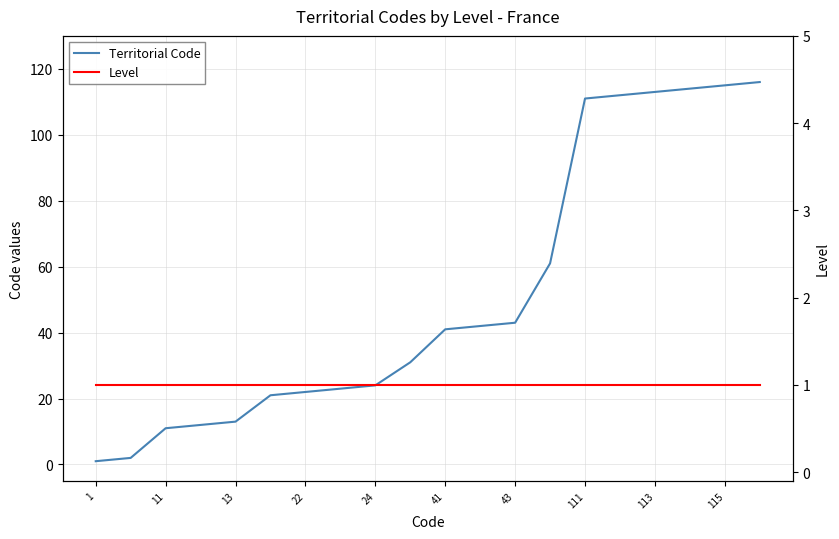

What is the sum of all Territorial Code values?

1028